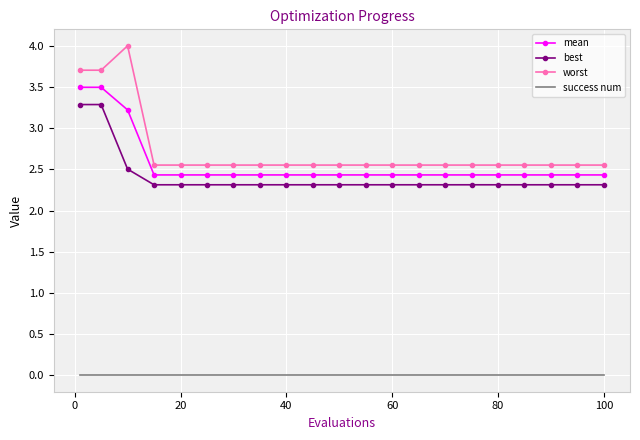

What is the greatest value displayed?

4.0